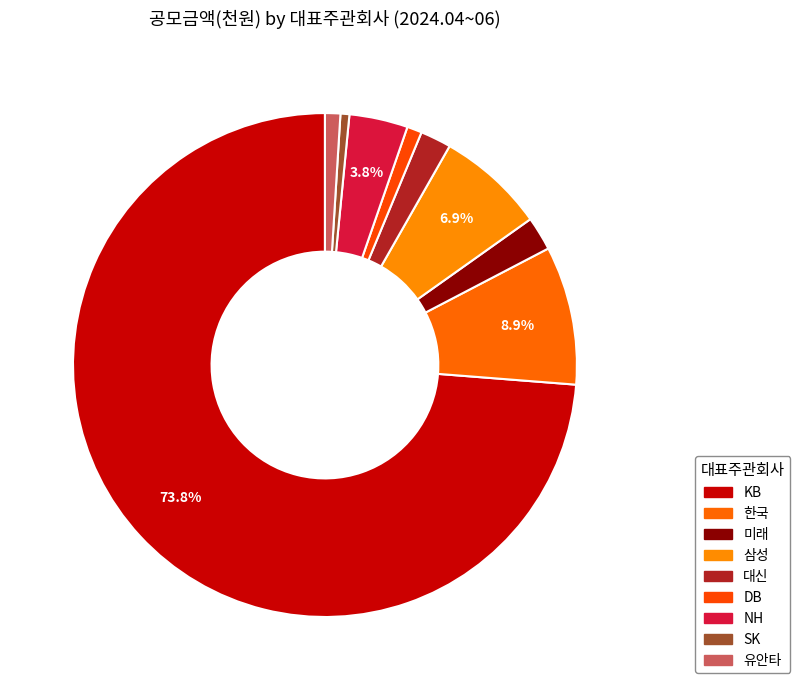

True or false: 유안타 accounts for 12% of the total.

False